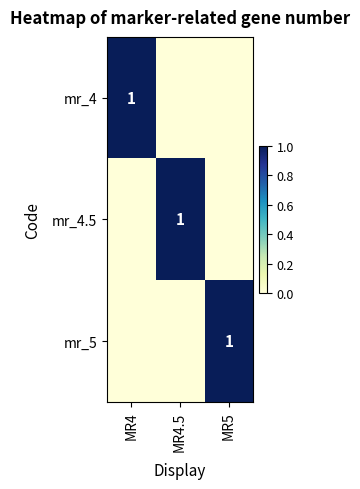

The mr_4 series shows 1 at MR4. True or false?

True